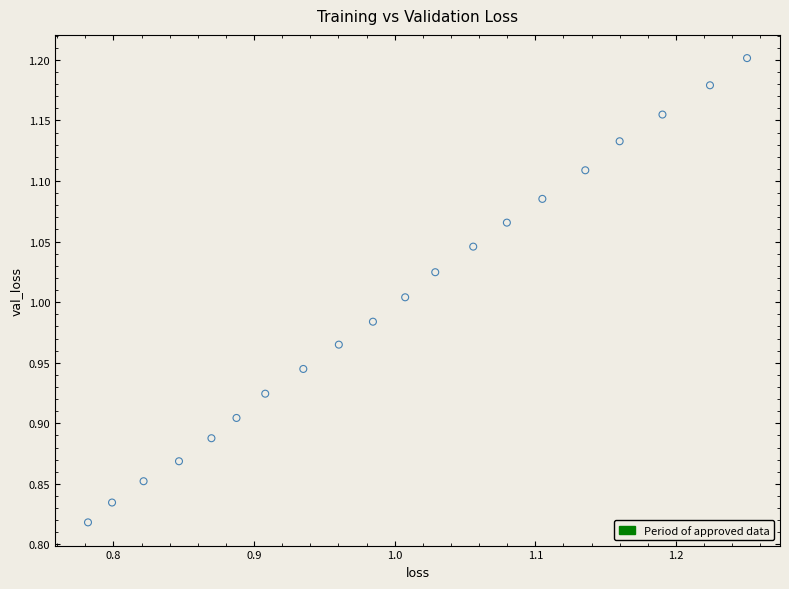

What is the range of Y values (max minus min)?

0.4